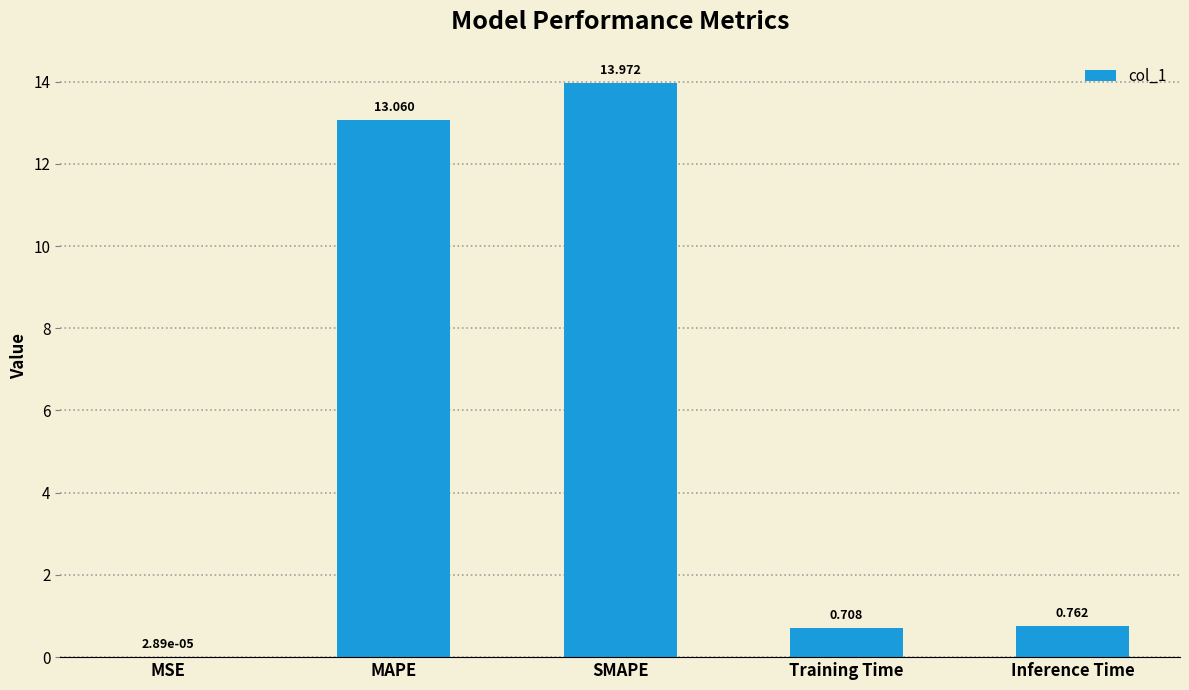

Between MAPE and MSE, which is larger?

MAPE